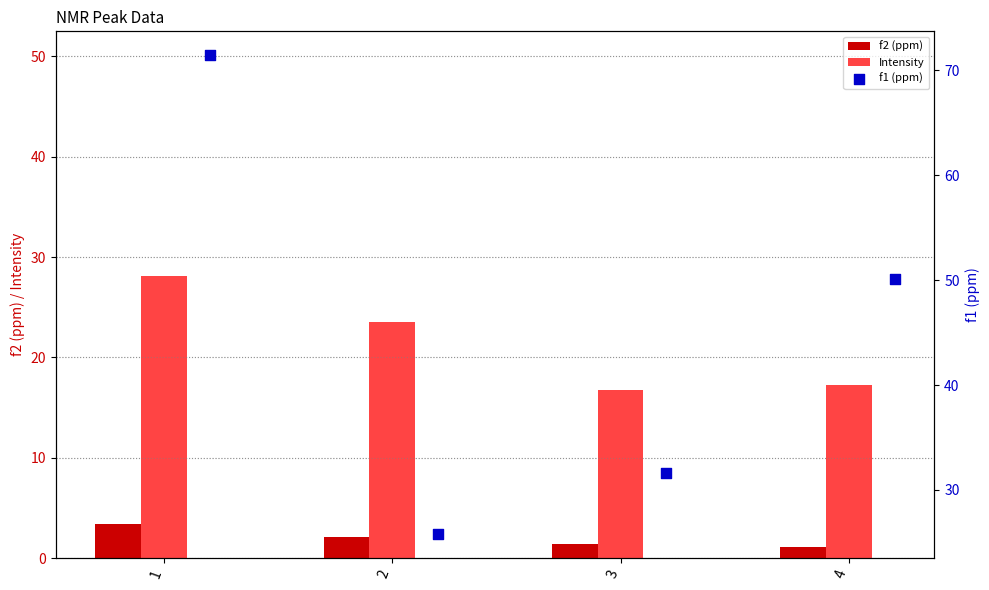

Which series contains the highest Y value?

f1 (ppm)